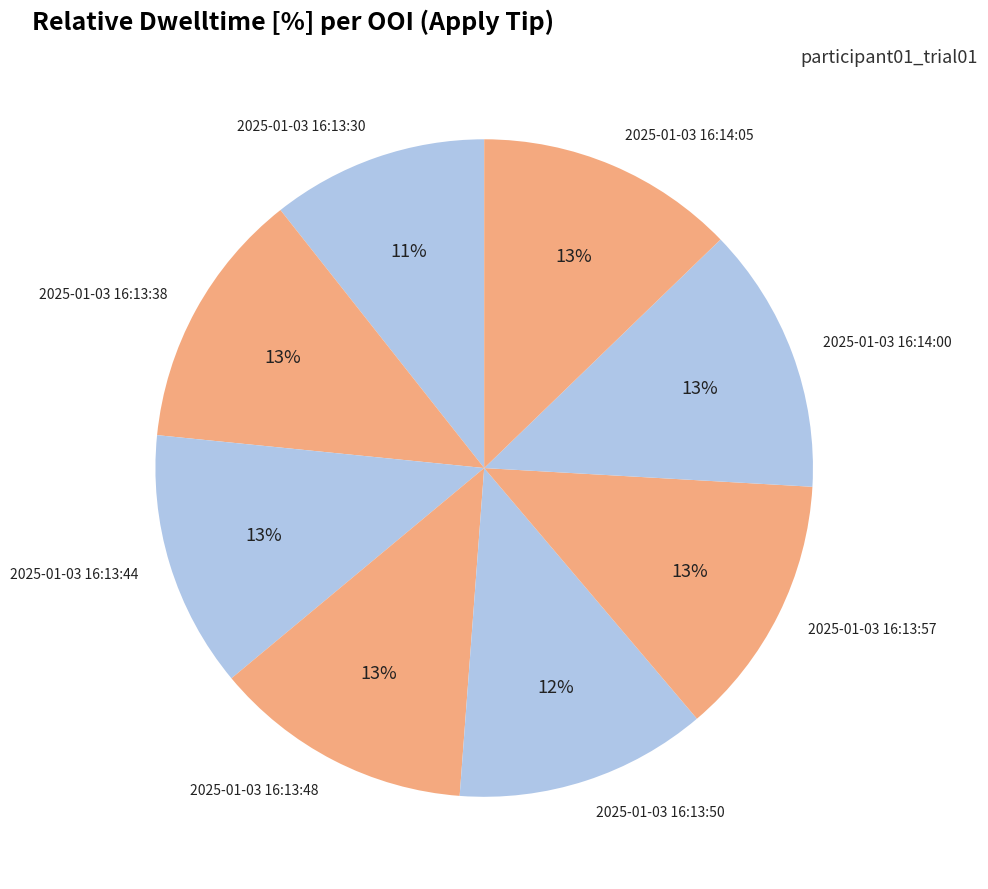

How many slices are in this pie chart?

8